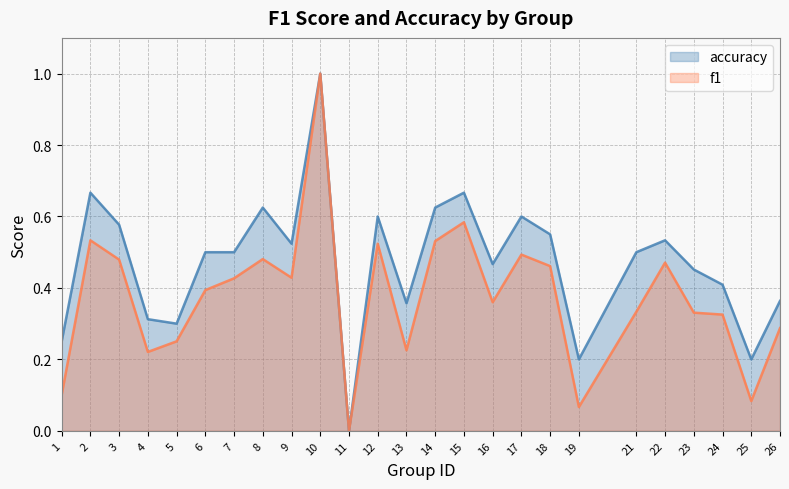

How many categories are shown in the chart?

25